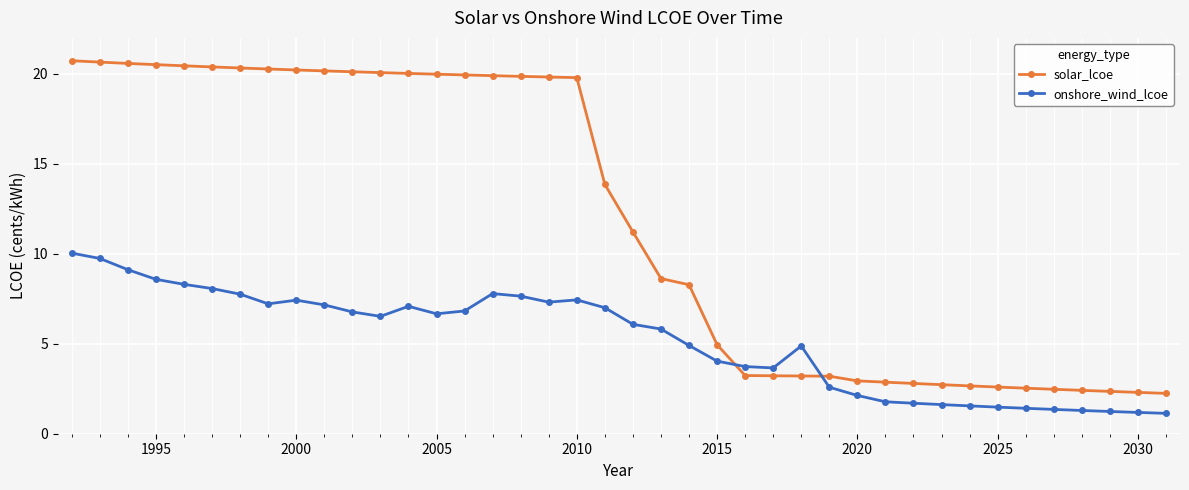

What is the value of the solar_lcoe point at the 11th from the left?

20.1